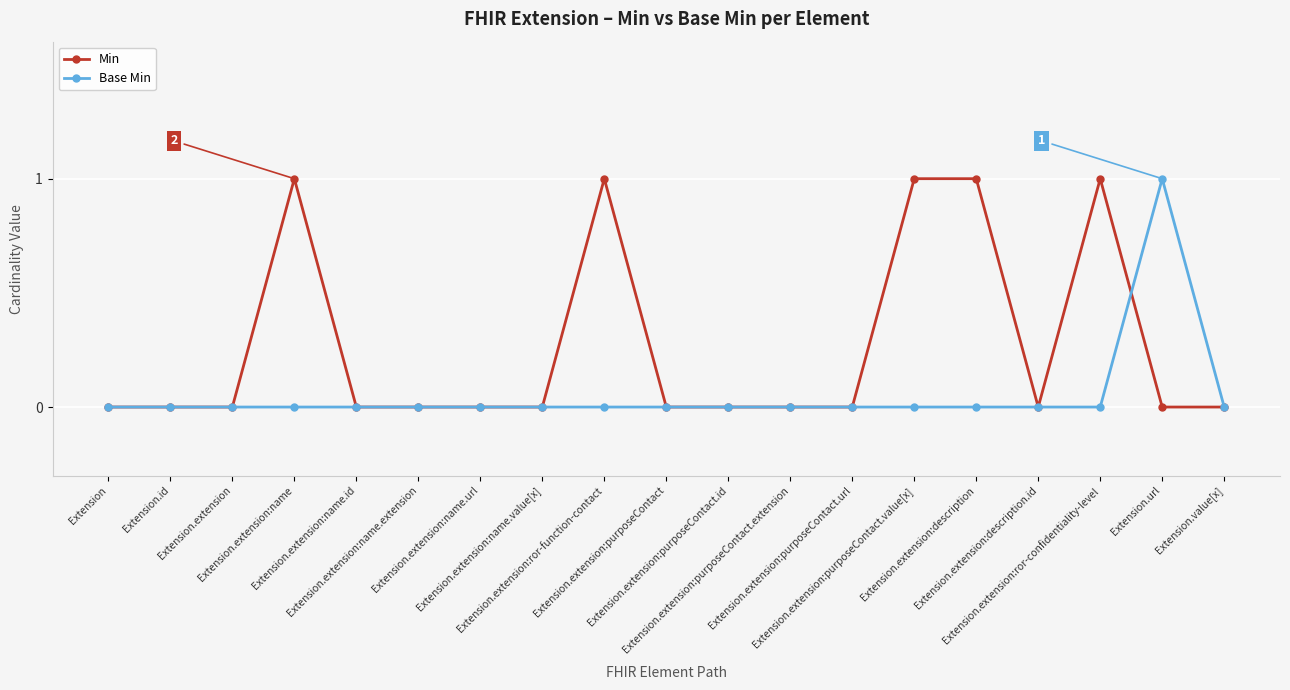

Does the chart display data point markers on the line(s)?

Yes